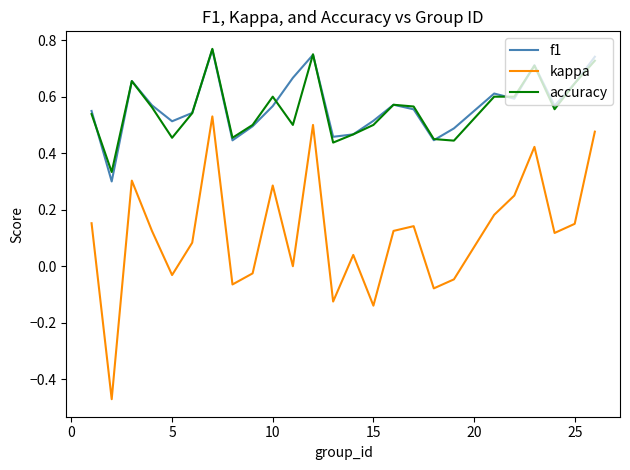

True or false: kappa and f1 cross at least once.

False